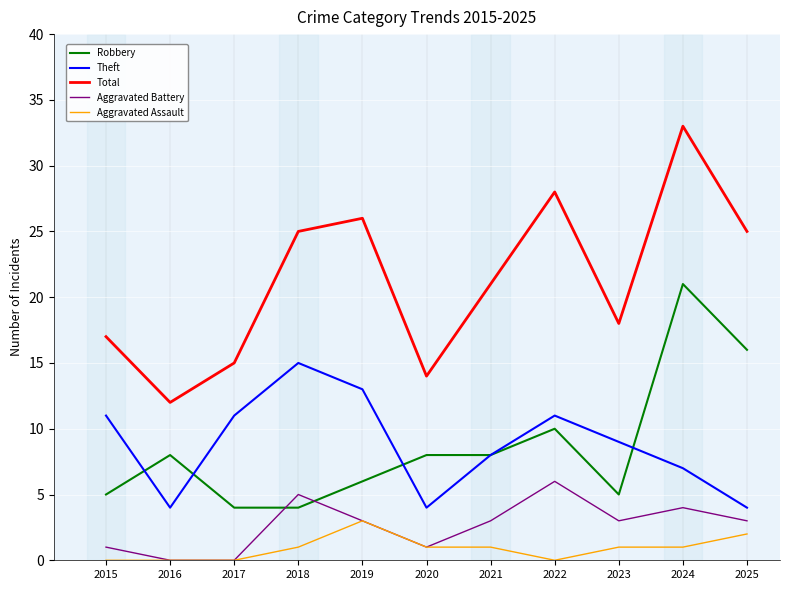

Which category has the highest value across all series?

2024